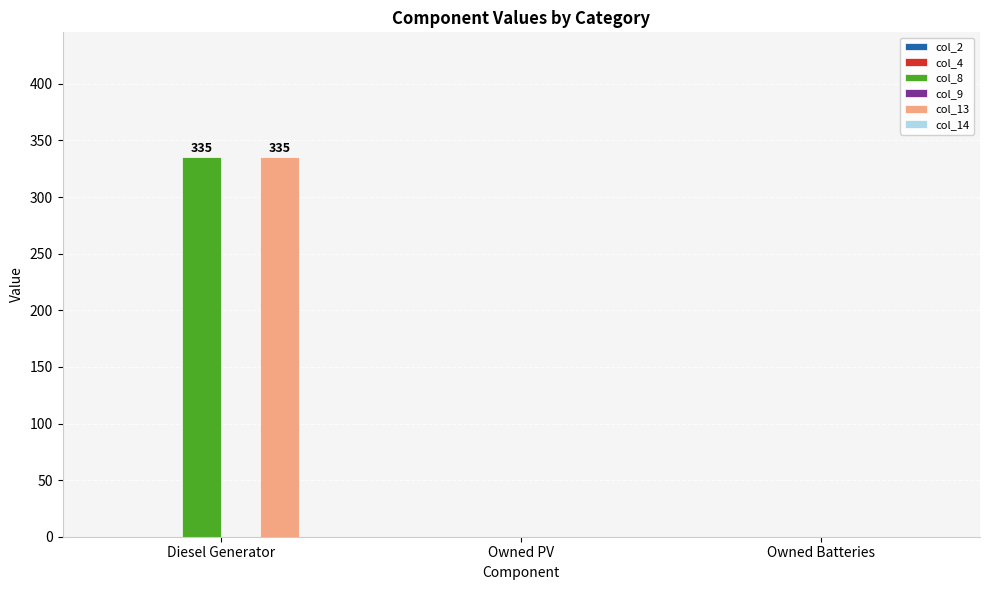

The col_13 series shows 0 at Owned Batteries. True or false?

True